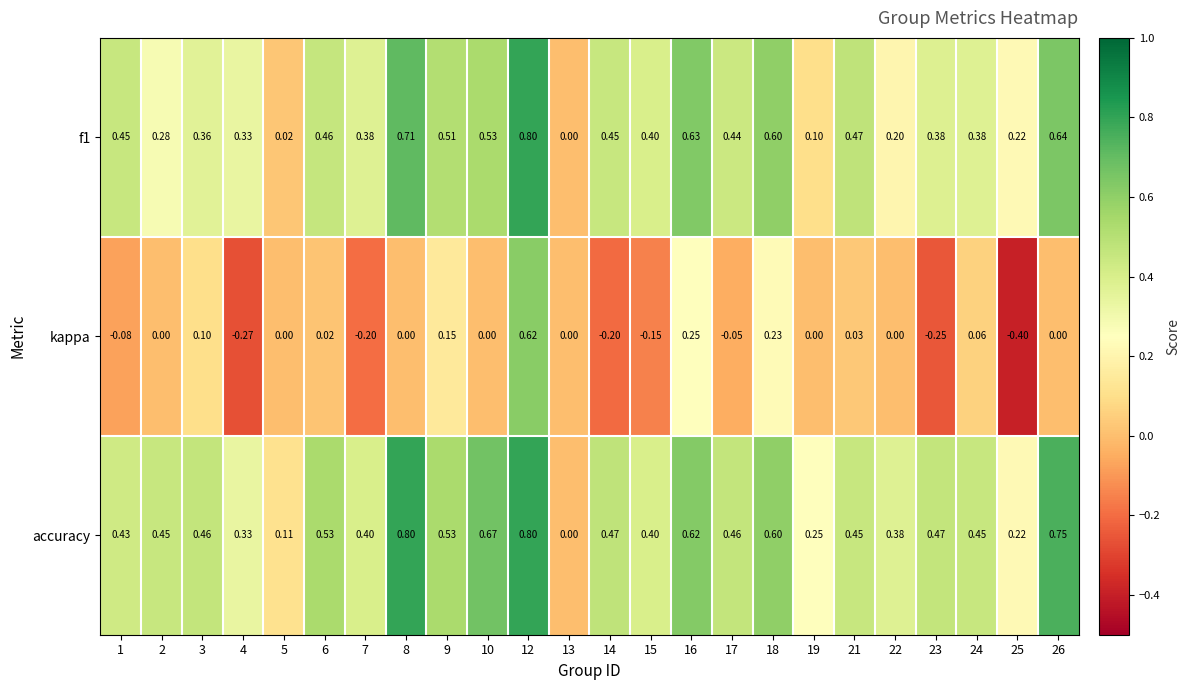

Between 1 and 8, which series saw the biggest shift?

accuracy